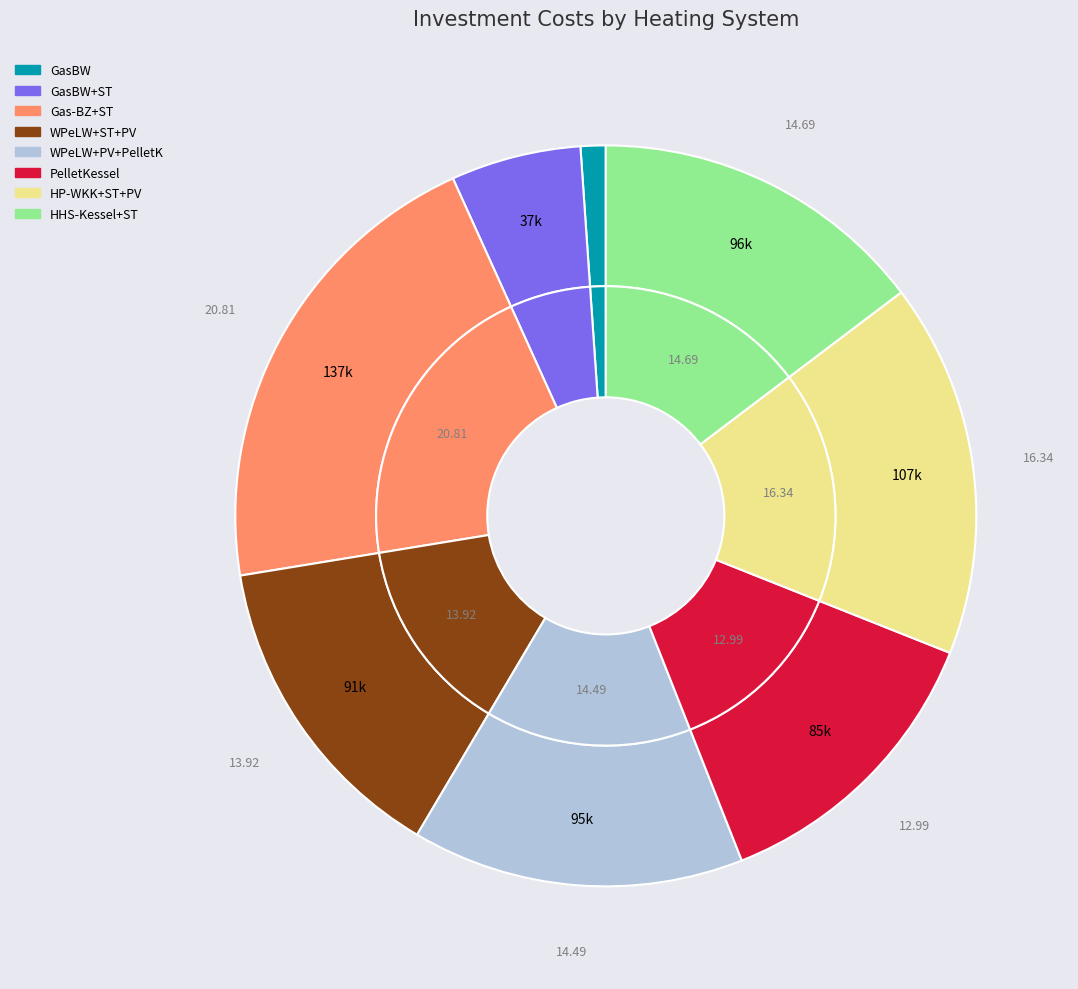

True or false: Gas-BZ+ST accounts for 21% of the total.

True